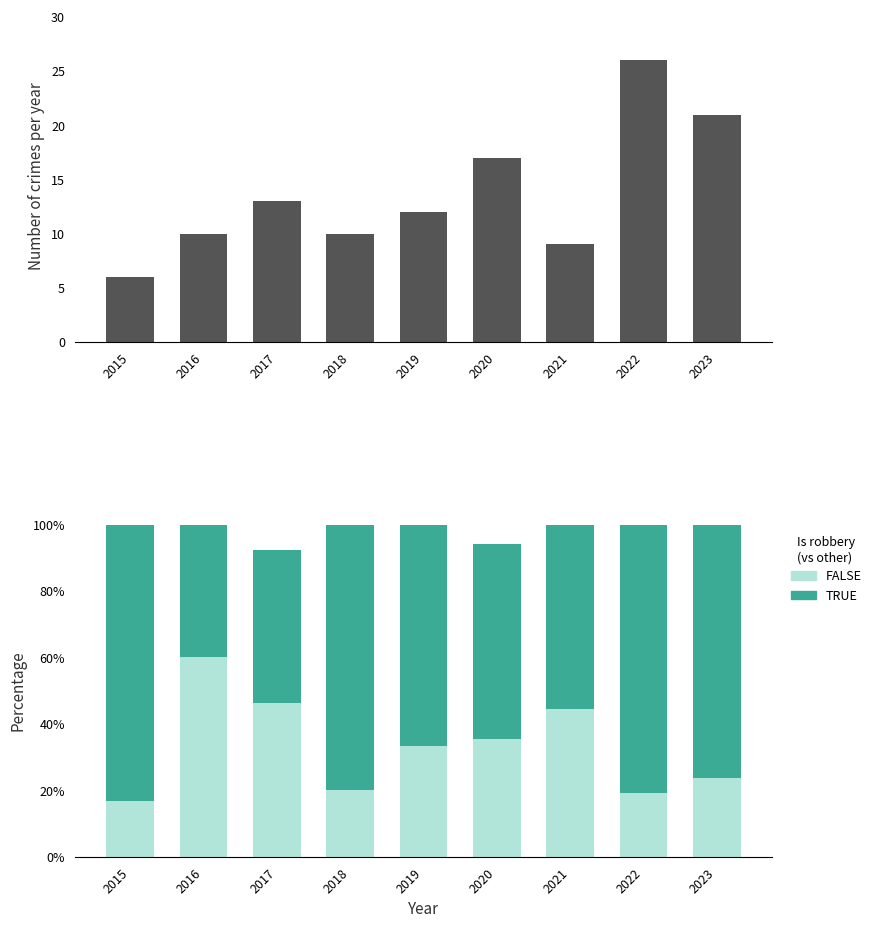

At which label is TRUE closest to 0?

2016